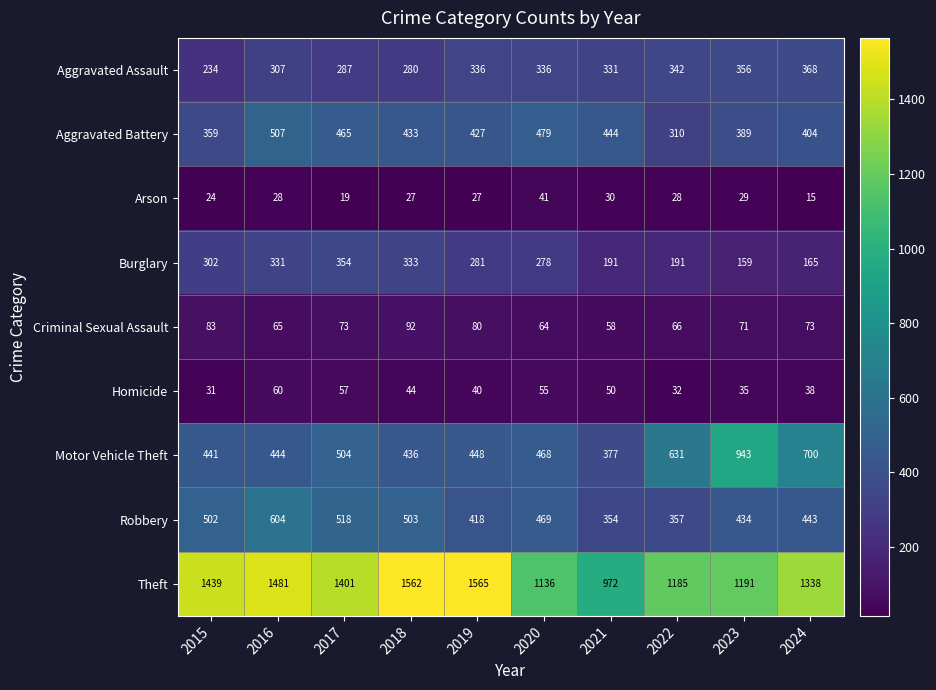

Which category has the highest value across all series?

2019